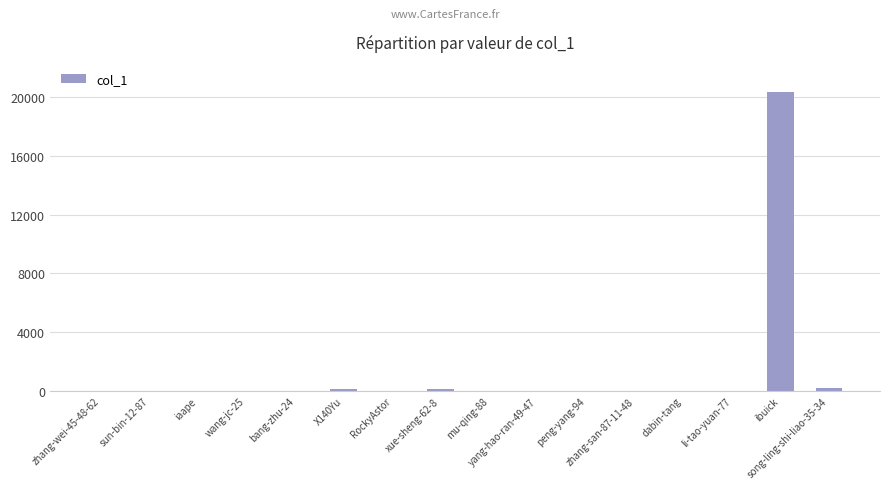

What is the greatest value displayed?

20336